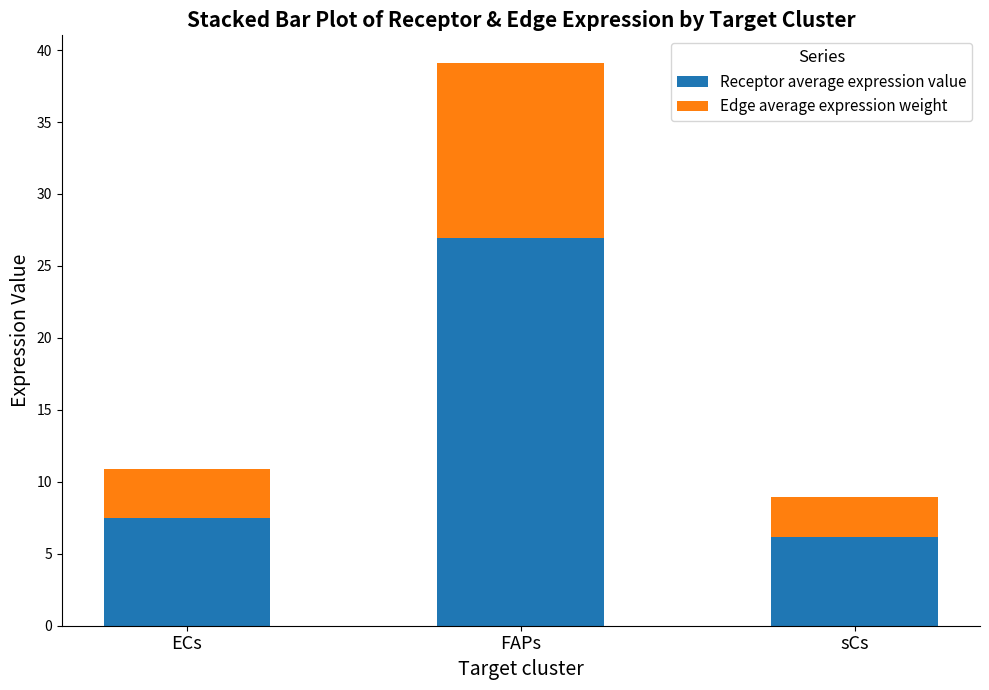

Which category has the lowest value in the Receptor average expression value series?

sCs